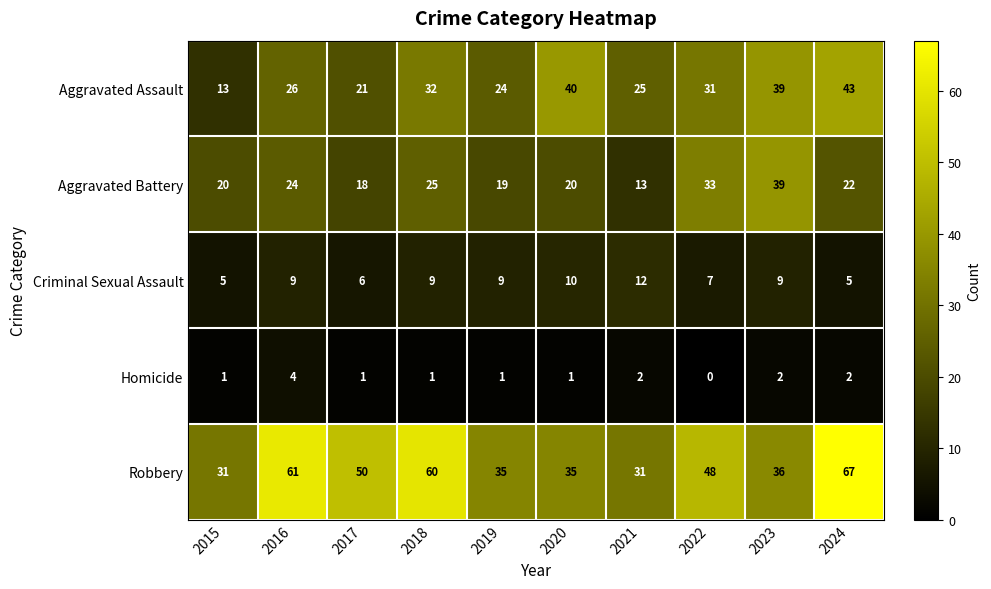

What is the total value across all series at 2019?

88